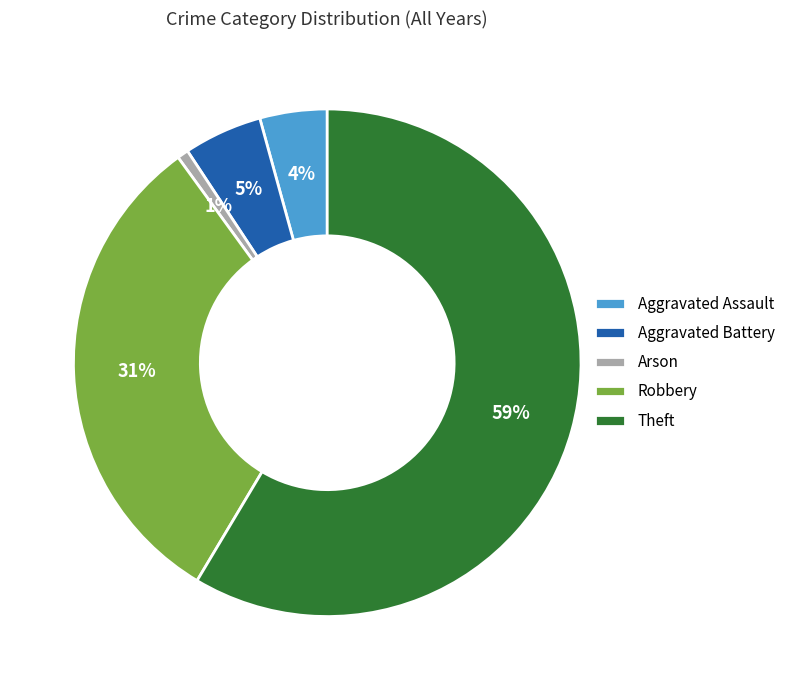

To the nearest percent, what is the difference between the largest and smallest slice percentages?

58%